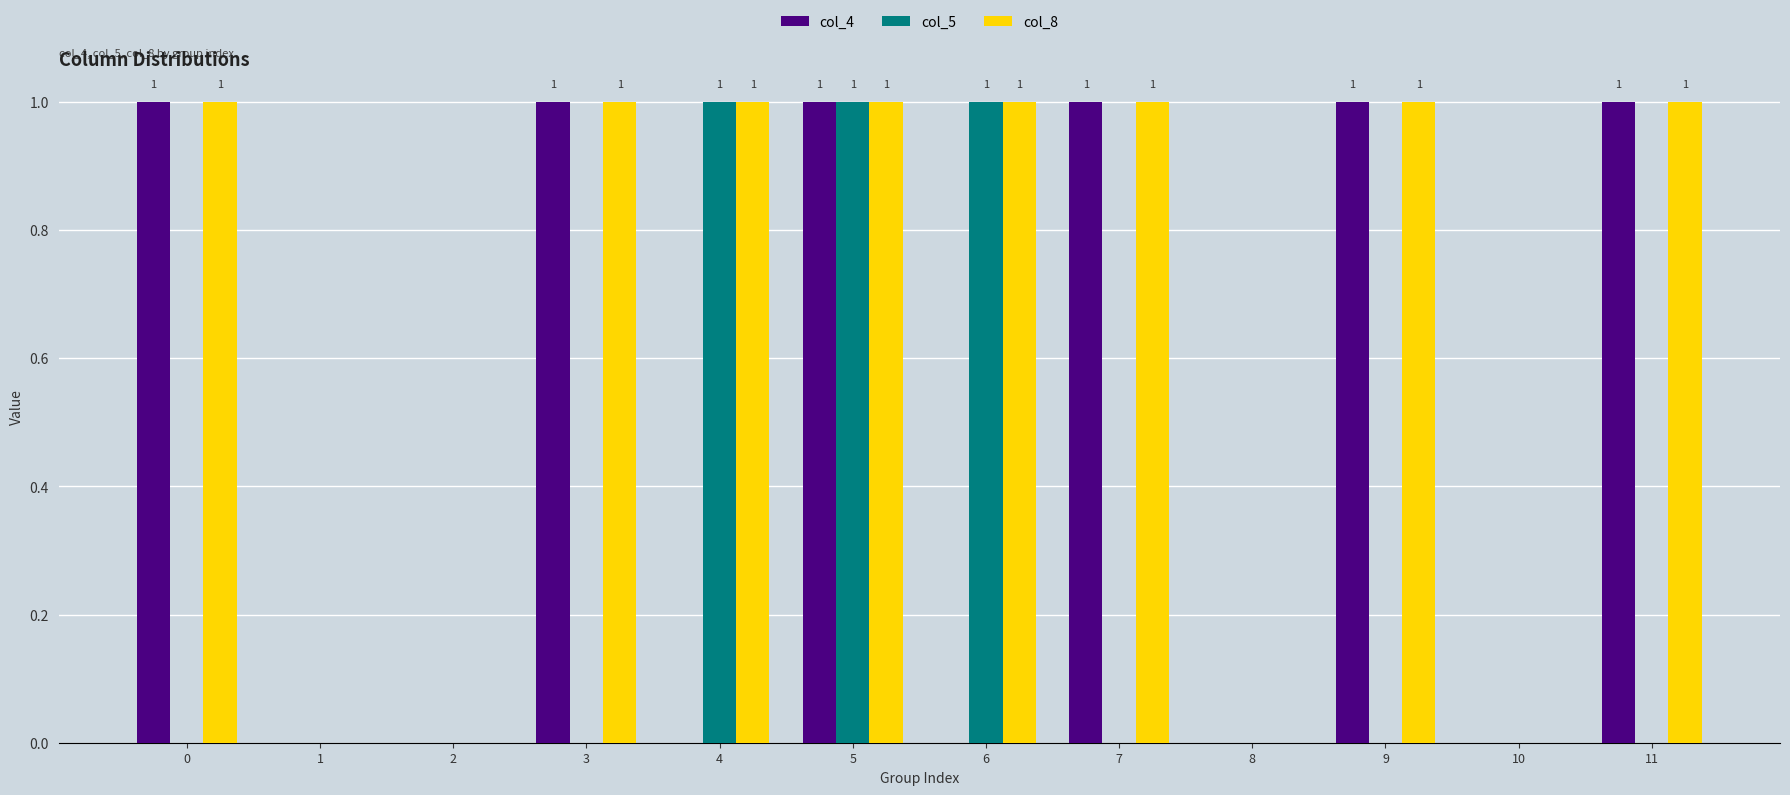

Reading left to right, what are all the values shown in this chart?

col_4: 1	0	0	1	0	1	0	1	0	1	0	1
col_5: 0	0	0	0	1	1	1	0	0	0	0	0
col_8: 1	0	0	1	1	1	1	1	0	1	0	1